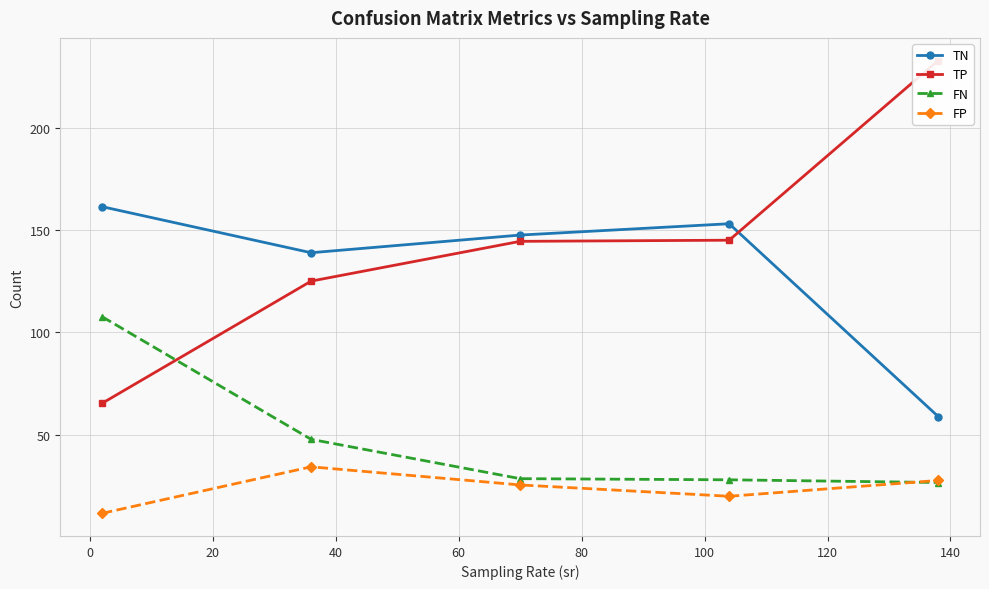

Which series has the largest total across all categories?

TP